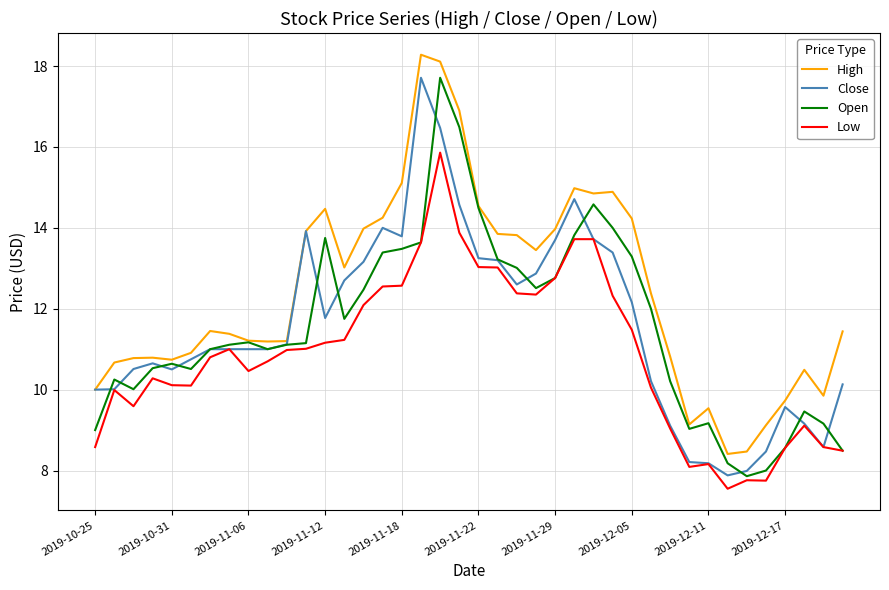

What is the maximum value shown in the chart?

18.3